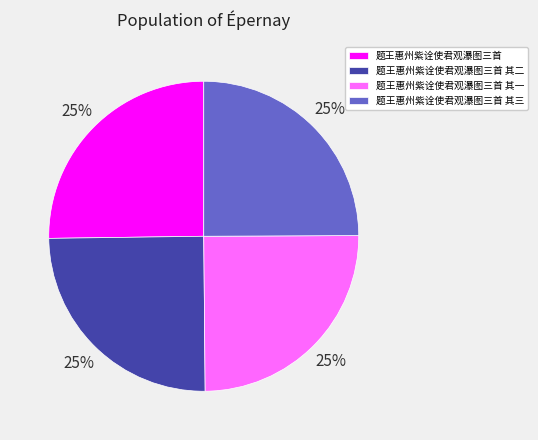

Is there a majority slice in this chart?

No